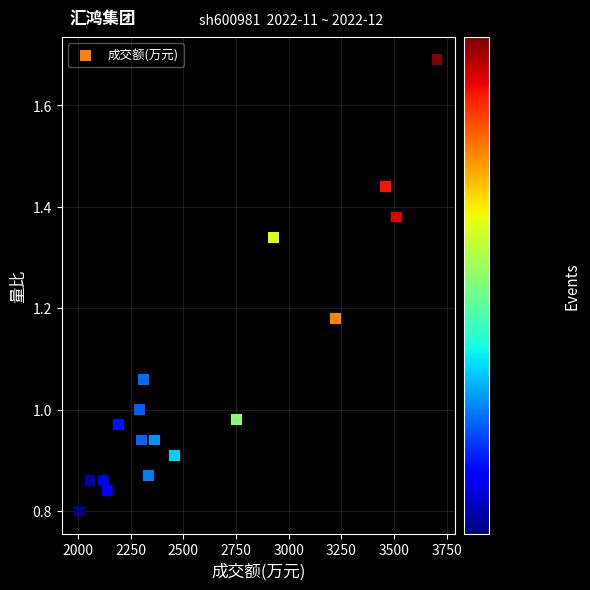

What is the range of X values (max minus min)?

1697.0